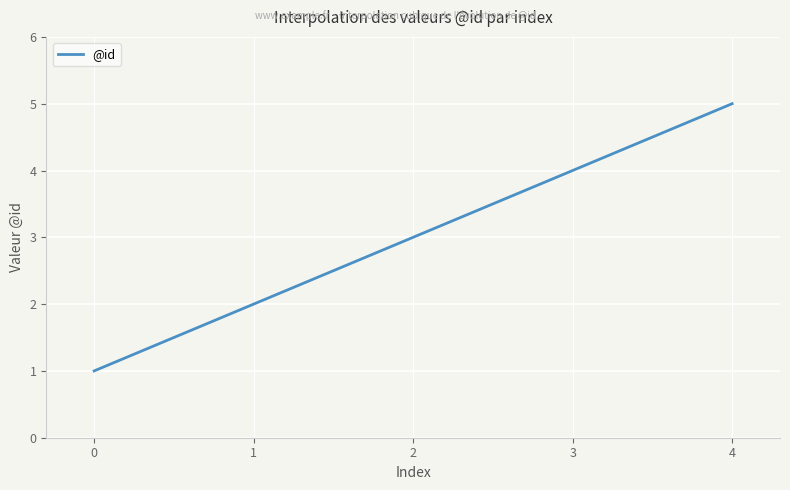

What is the difference between the second highest and second lowest values?

2